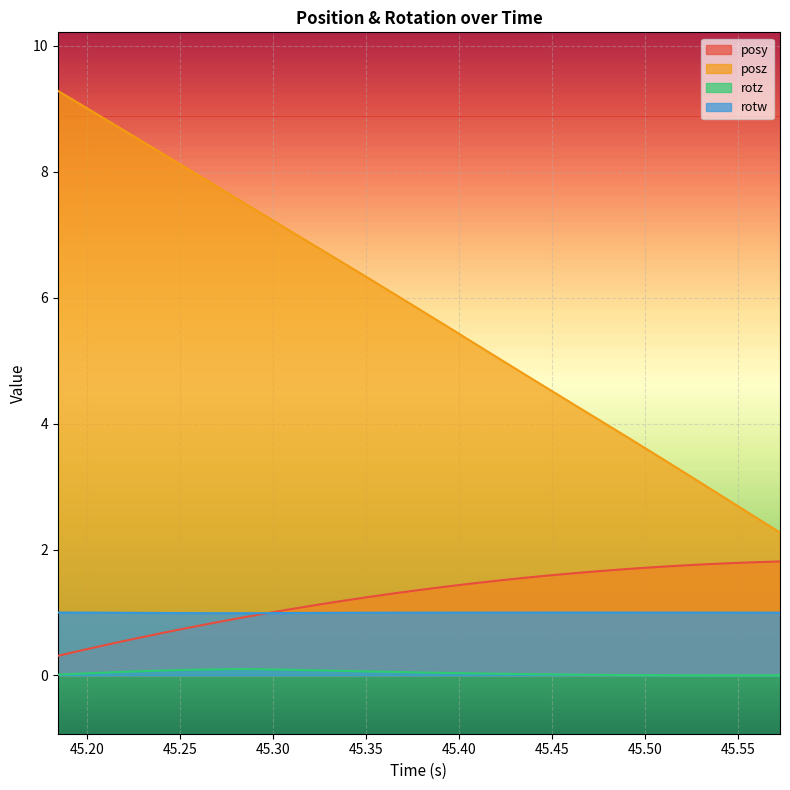

Which series has the largest range (max minus min)?

posz